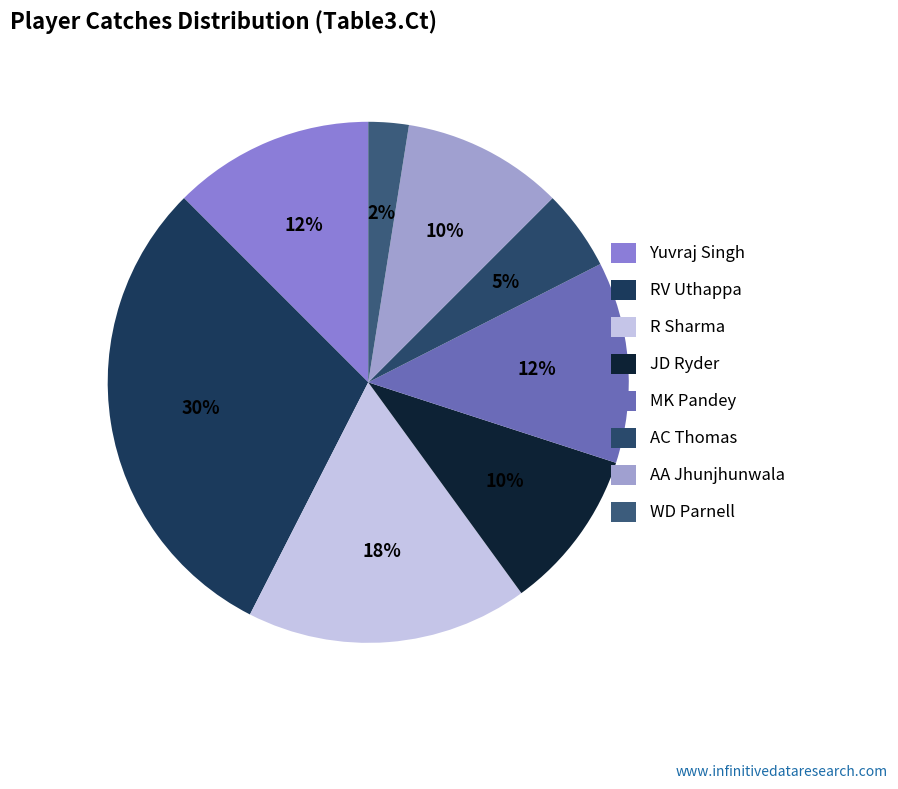

Which has a higher value, RV Uthappa or R Sharma?

RV Uthappa